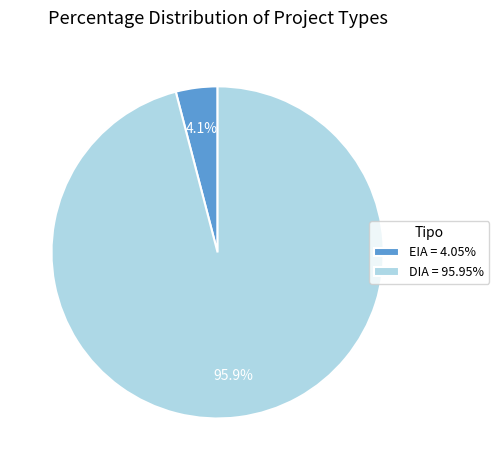

What is the total percentage of EIA = 4.05% and DIA = 95.95%?

100.0%